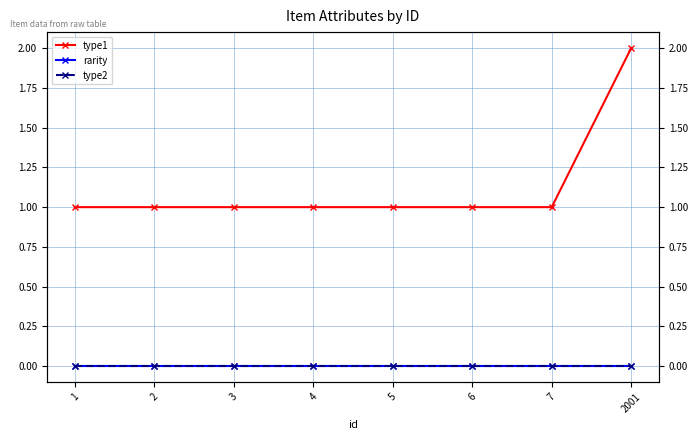

How many lines are shown in the chart?

3